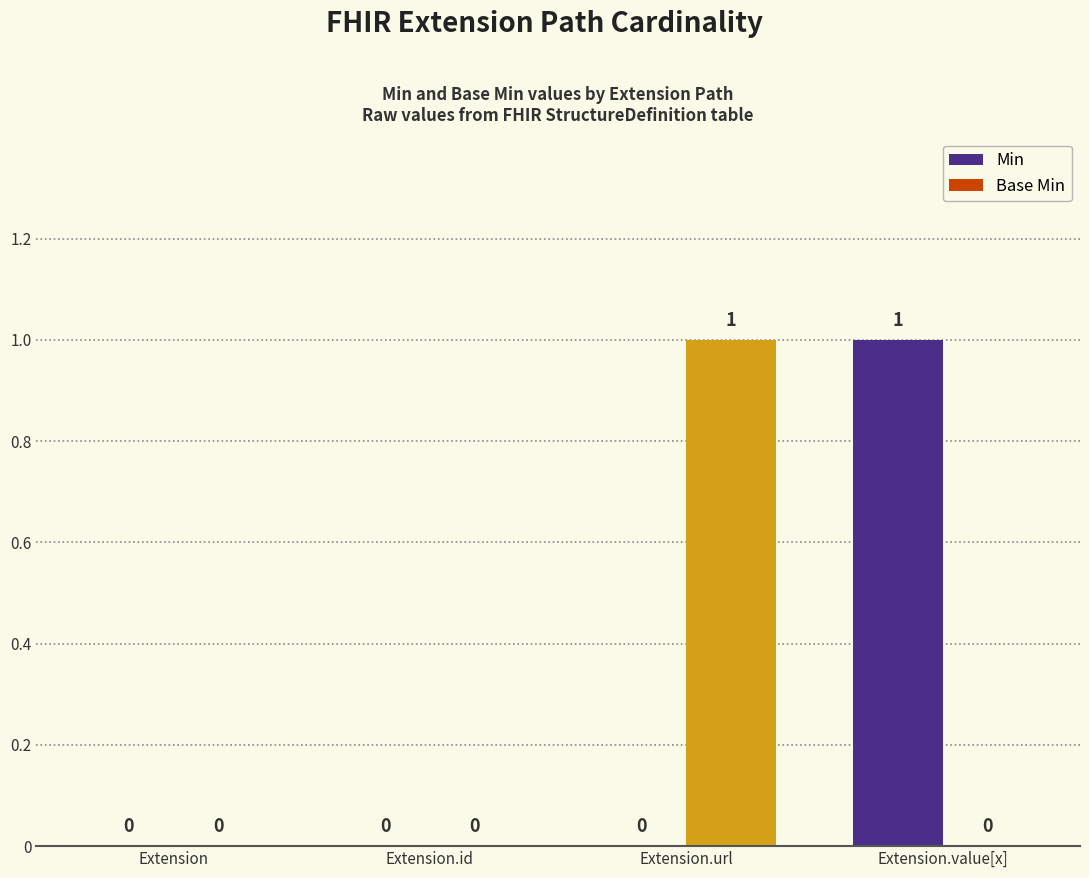

Rank the series by their maximum value, from lowest to highest.

Min, Base Min